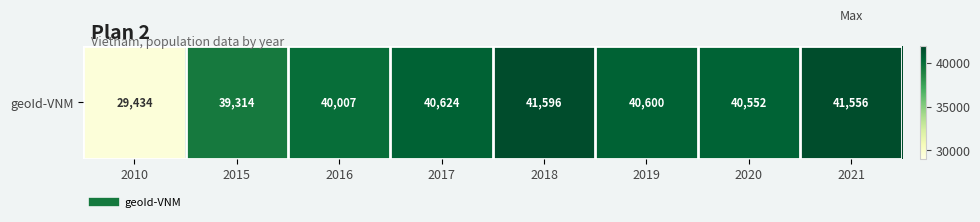

True or false: the data shows 40624 at 2017.

True